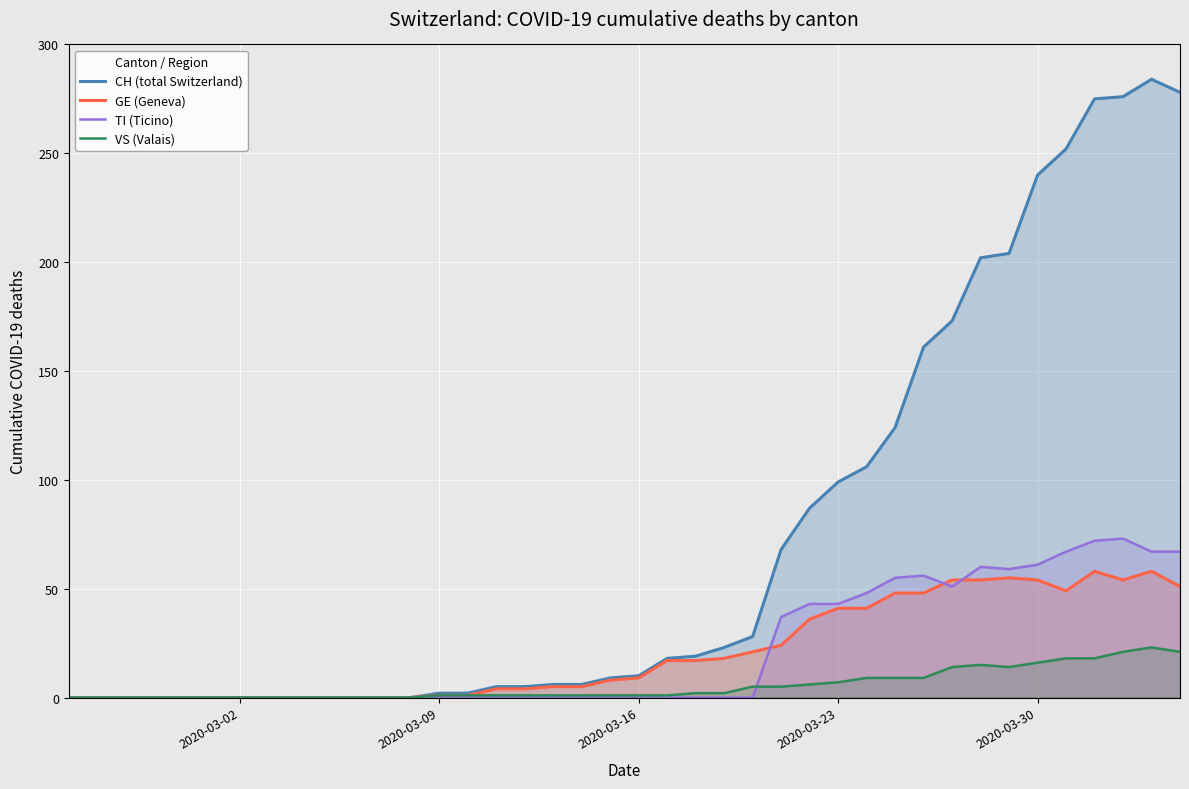

Which series has the largest total across all categories?

CH (total Switzerland)